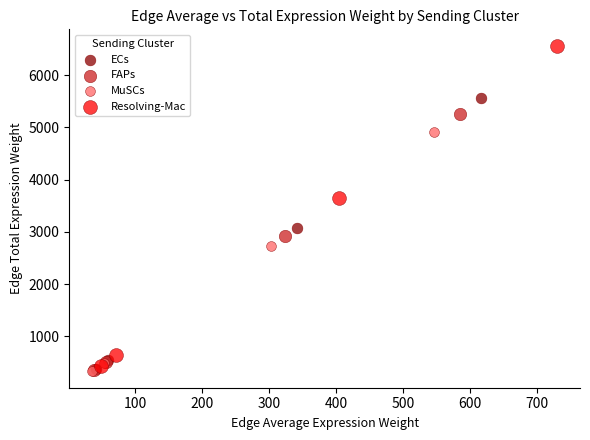

Which series reaches the maximum Y coordinate?

Resolving-Mac